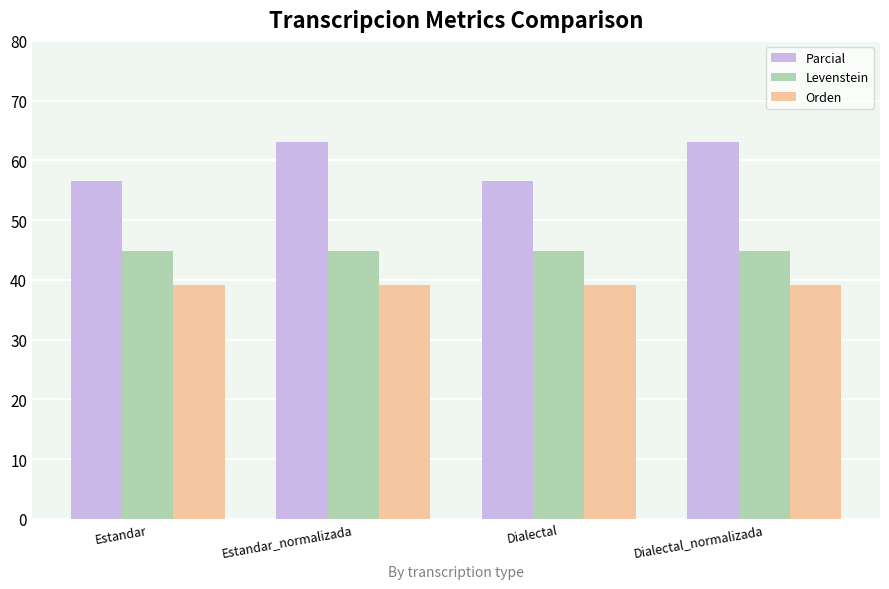

Where does the Parcial series first go above 63?

Estandar_normalizada